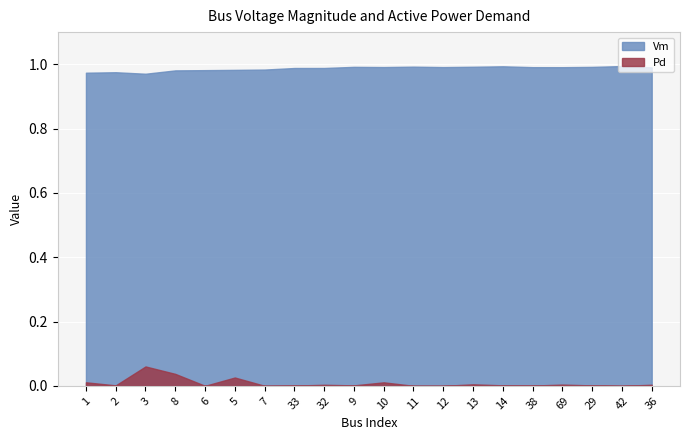

Rank the series by their average value, from highest to lowest.

Vm, Pd